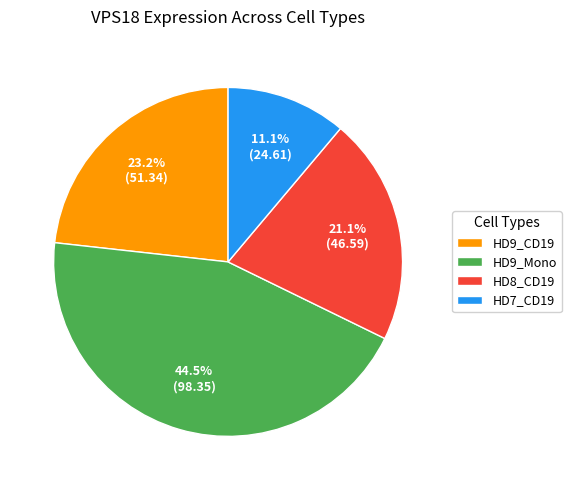

To the nearest percent, what is the difference between the largest and smallest slice percentages?

33%